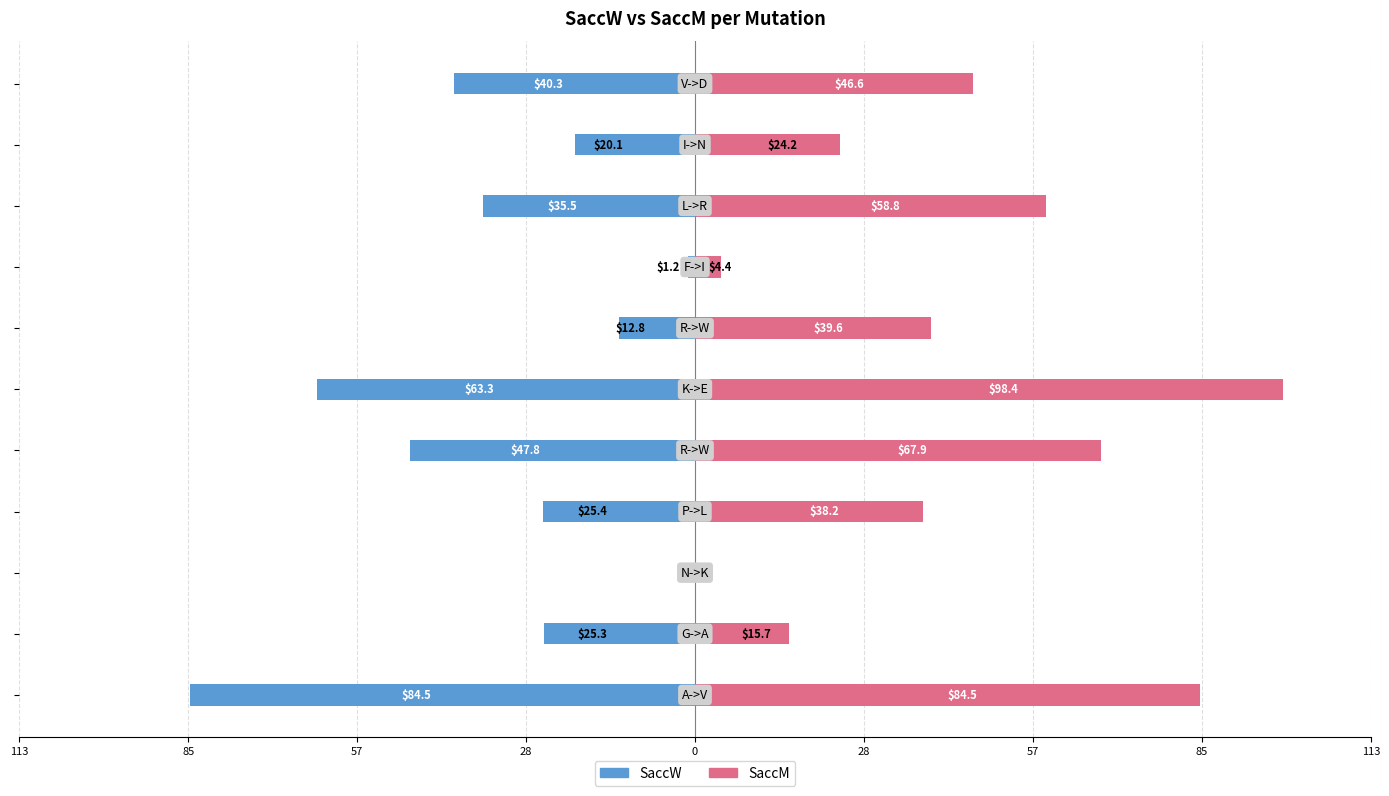

What is the difference between the maximum and minimum values in the SaccM series?

98.4